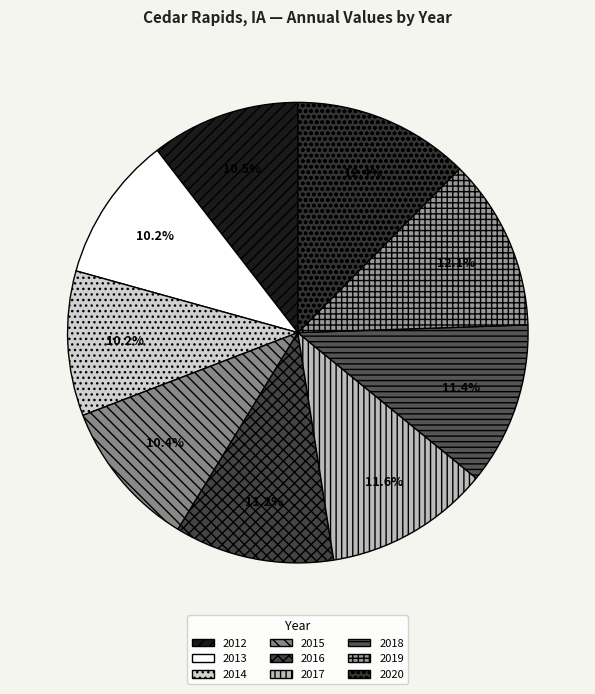

To the nearest percent, what is the average slice percentage?

11%